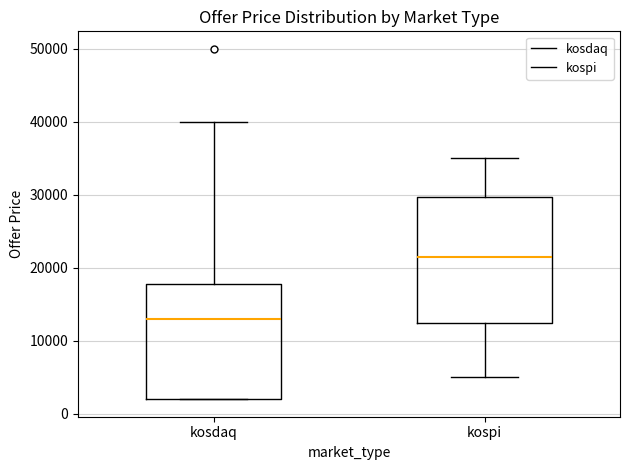

Where does the median line of the box for kospi sit on the y-axis? The values are not printed on the chart, so give them approximately, as read against the axis.

22000